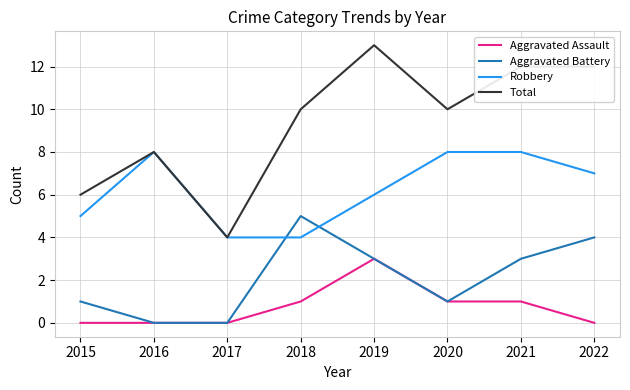

The value of Total at 2020 is 10. True or false?

True